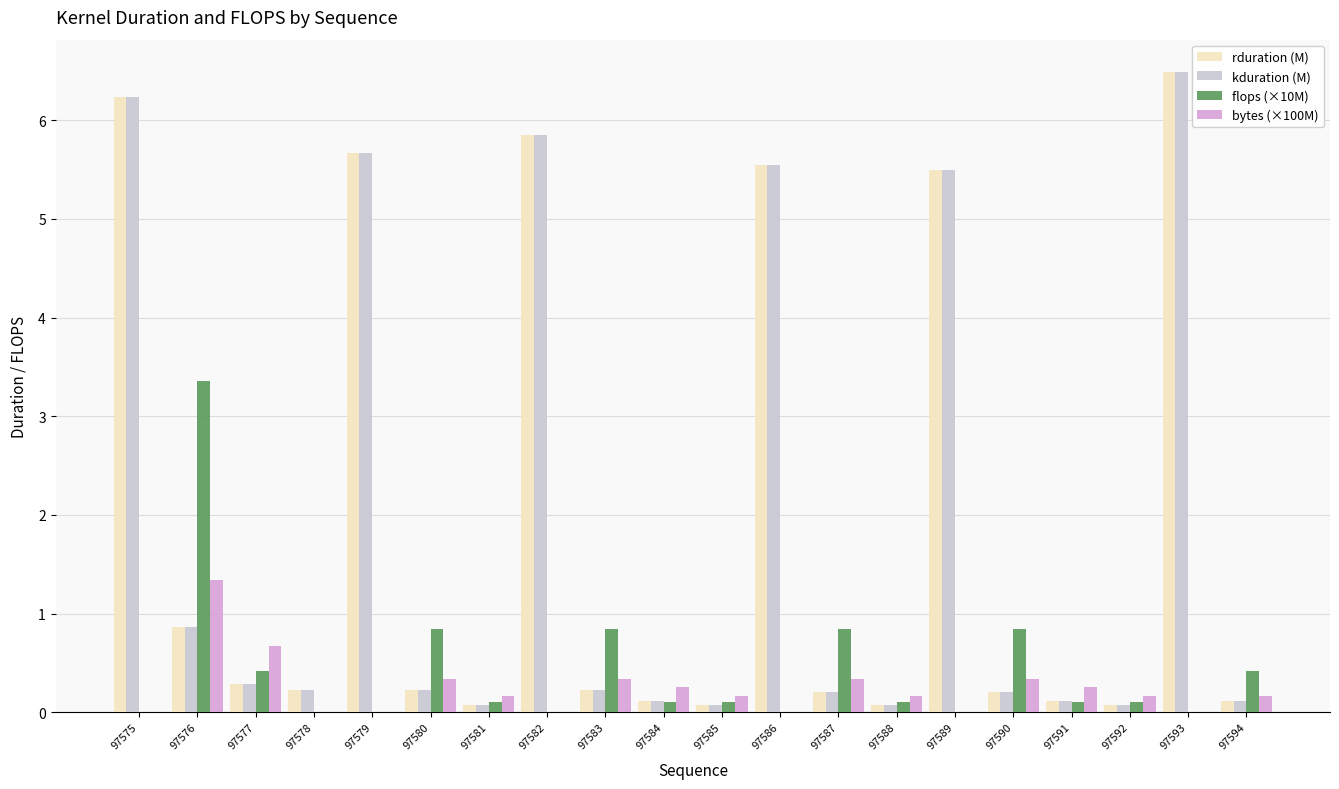

Which category has the highest value in the rduration (M) series?

97593